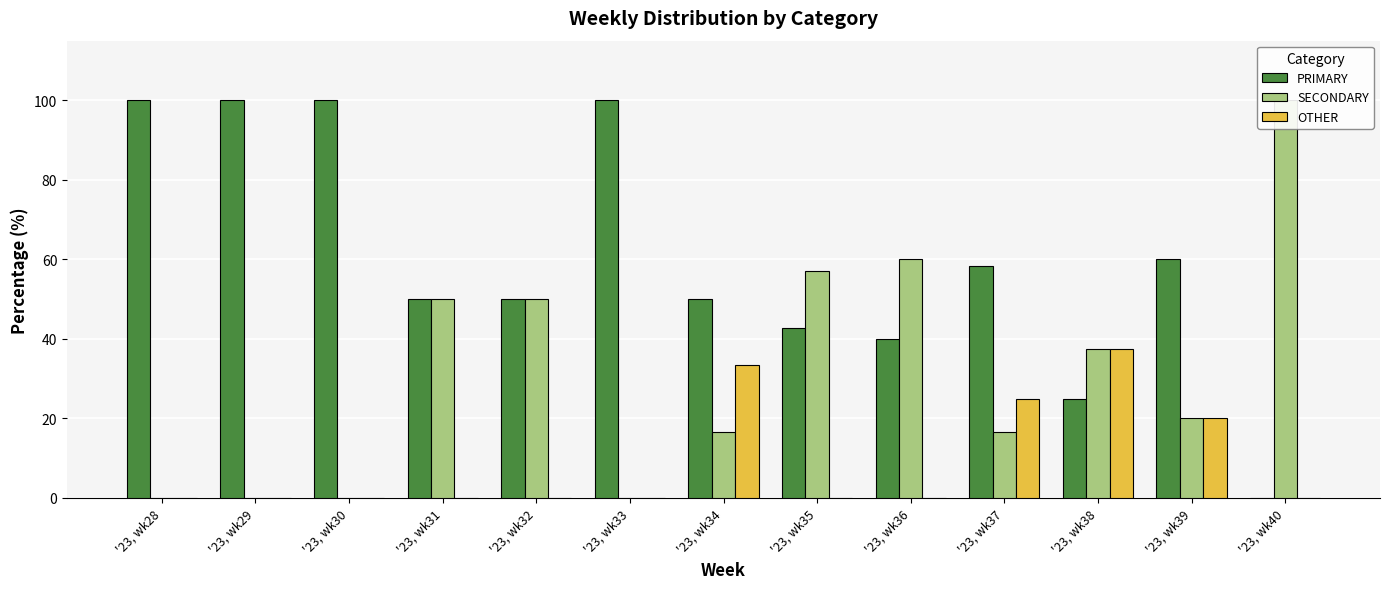

How many values in the SECONDARY series exceed 20?

6